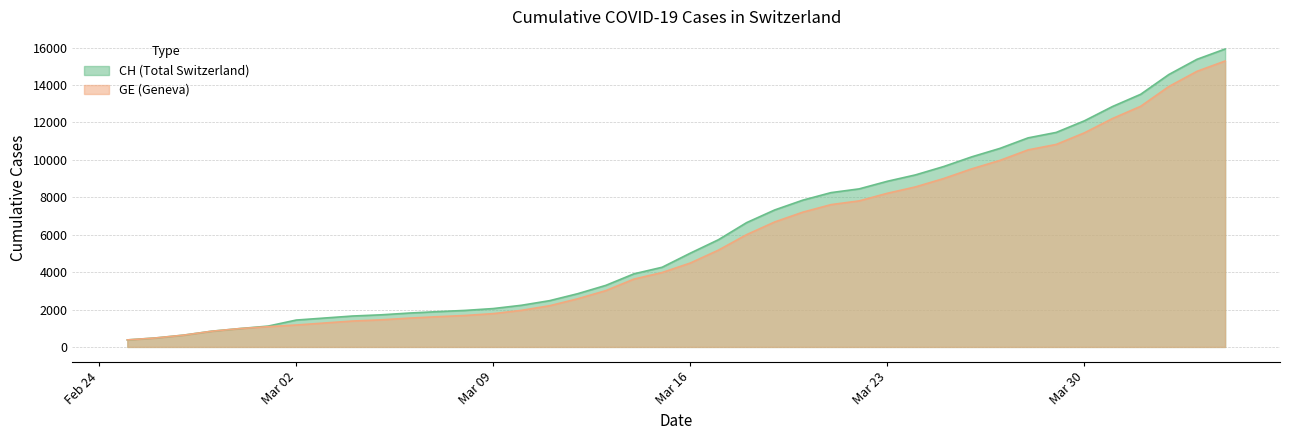

What is the greatest value displayed?

15926